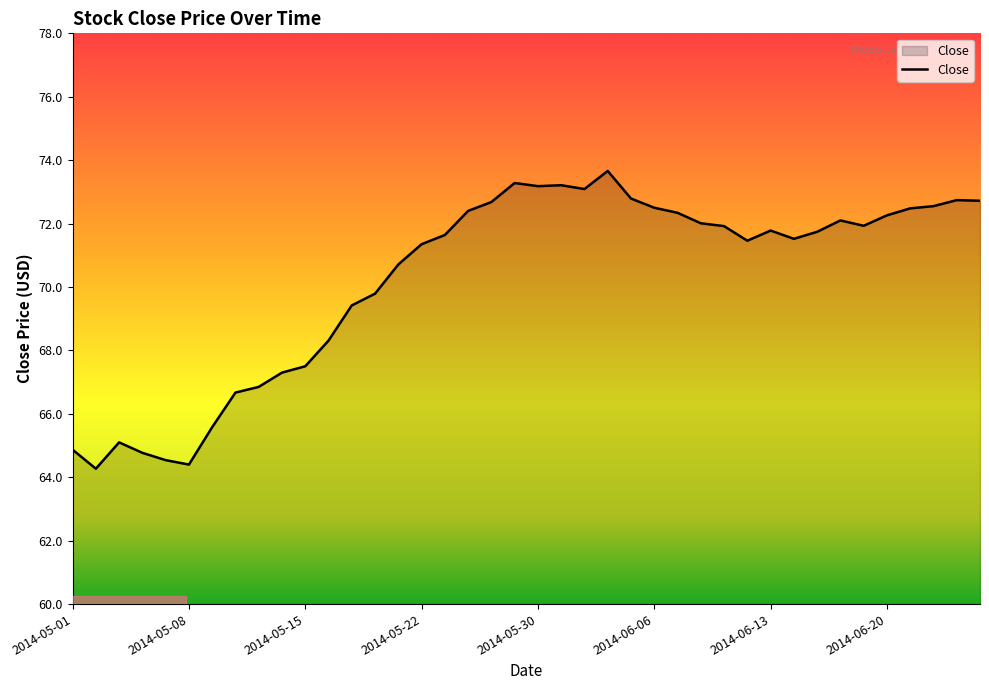

What is the smallest value displayed?

64.3